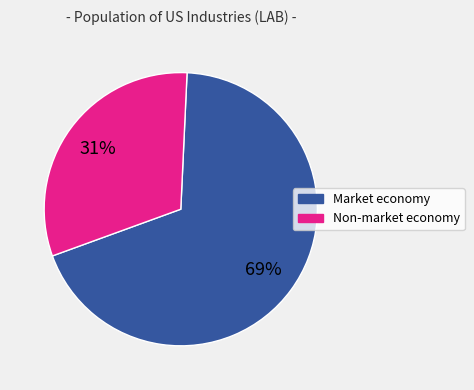

Do Non-market economy and Market economy together represent more than half of the pie?

Yes